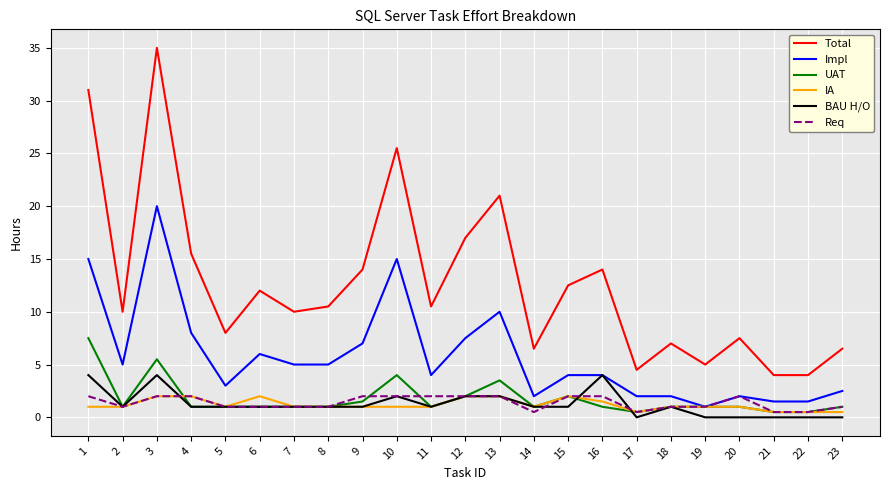

What are all the series names shown in the legend?

Total, Impl, UAT, IA, BAU H/O, Req